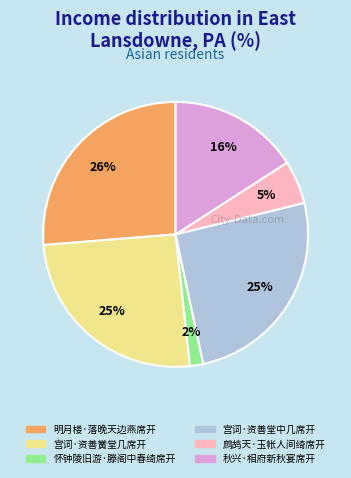

Approximately how many times larger is the value at 宫词·资善黉堂几席开 compared to 宫词·资善堂中几席开?

1.0